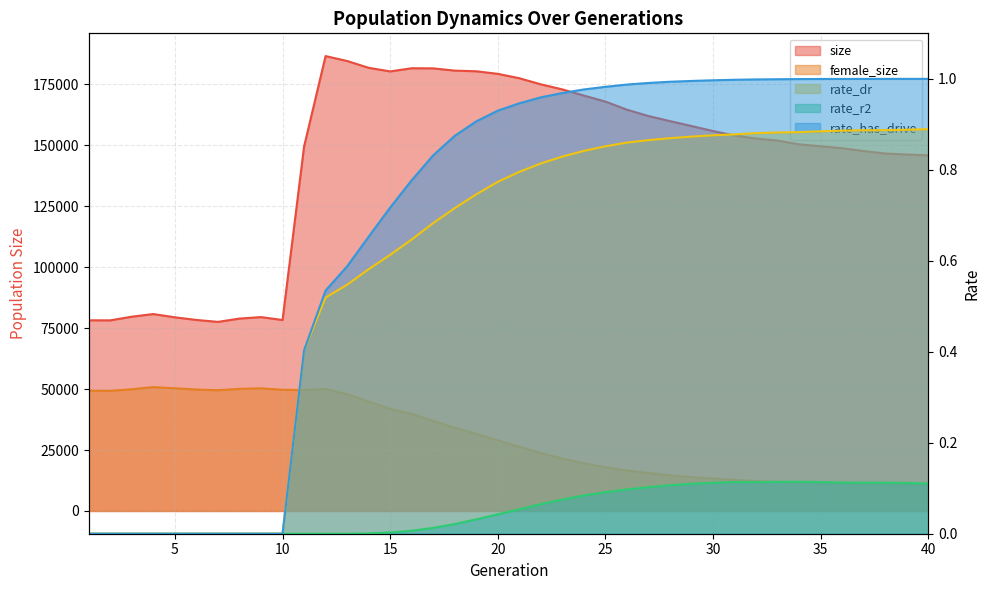

What are all the series names shown in the legend?

size, female_size, rate_dr, rate_r2, rate_has_drive